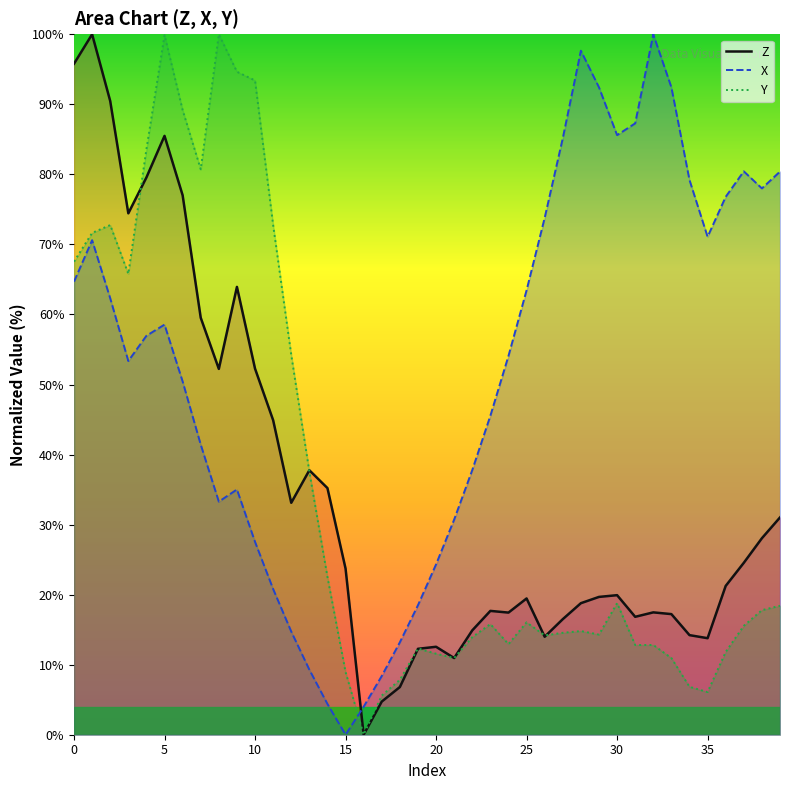

Does the chart have visible grid lines?

No